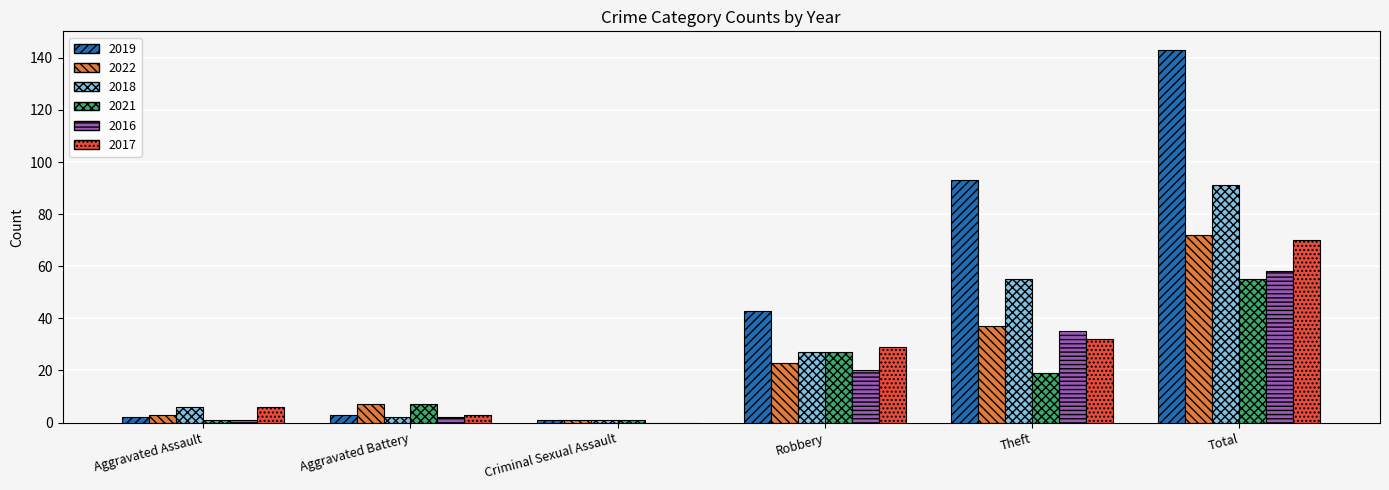

What is the maximum value shown in the chart?

143